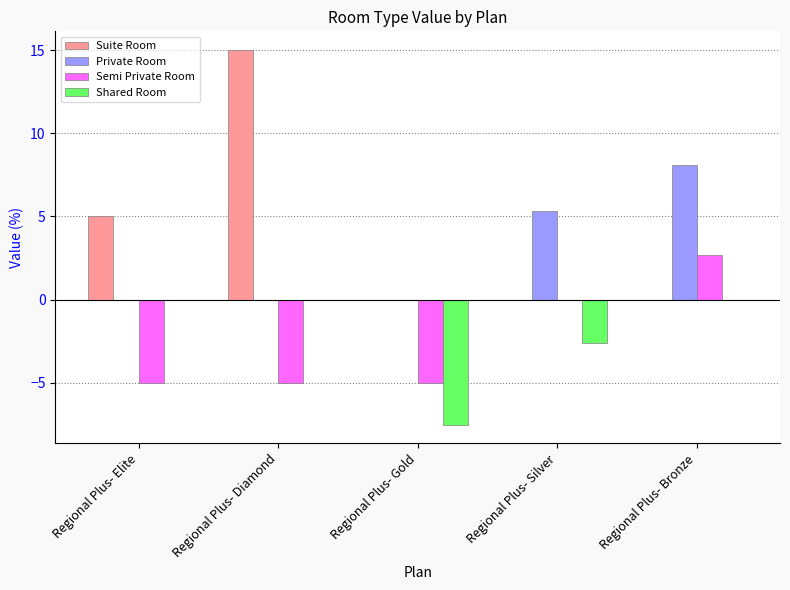

Which series has the largest total across all categories?

Suite Room